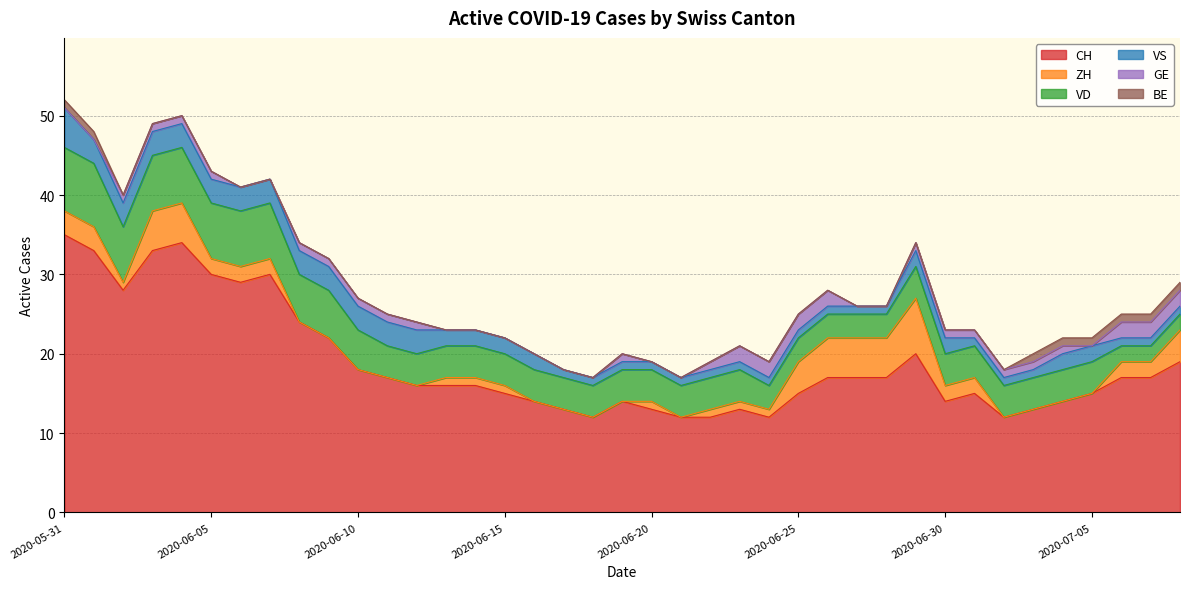

True or false: GE and CH cross at least once.

False